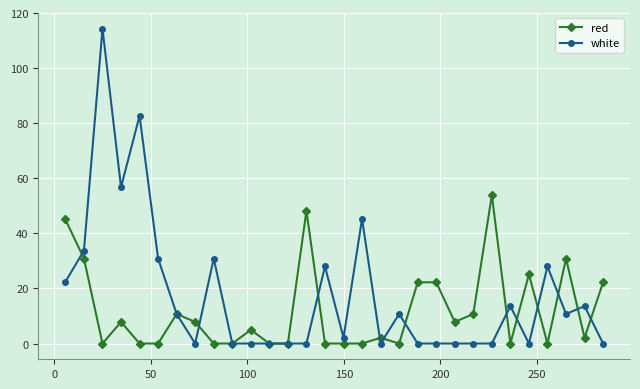

How many distinct data groups are displayed?

2